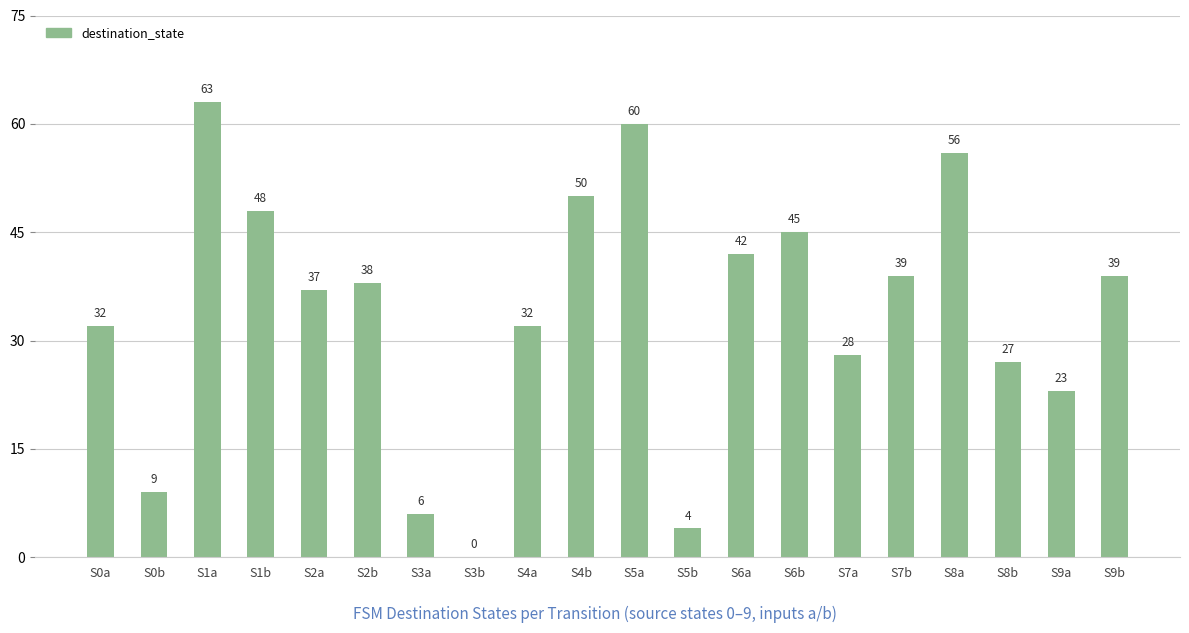

What is the change in value from S1a to S5a?

-3